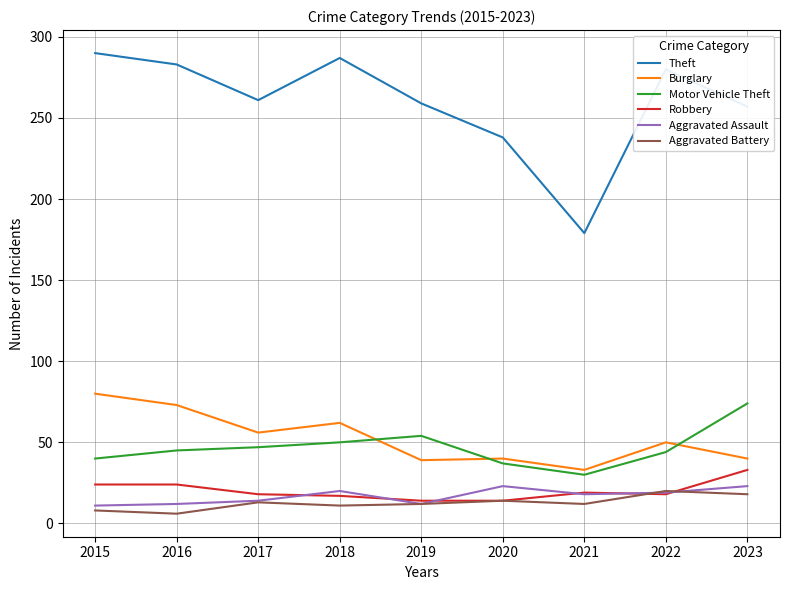

Is it true that Motor Vehicle Theft equals 21 at 2016?

False